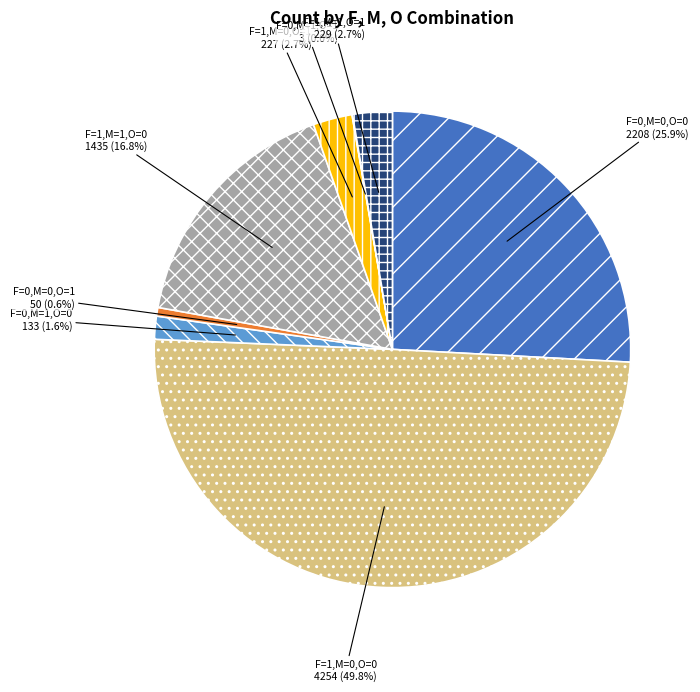

What is the largest slice in the pie chart?

F=1,M=0,O=0